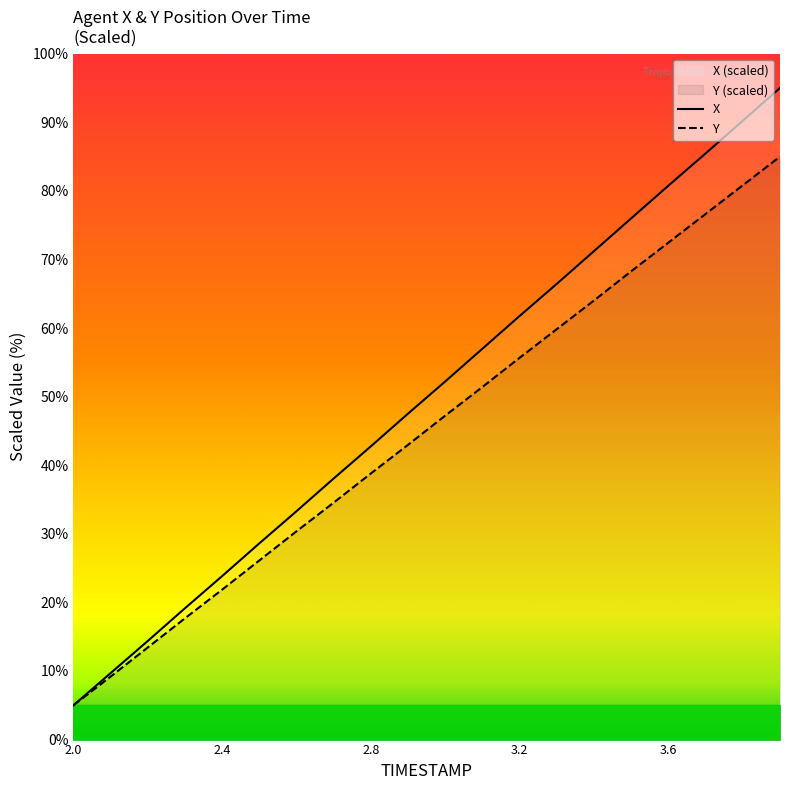

How many lines are shown in the chart?

2